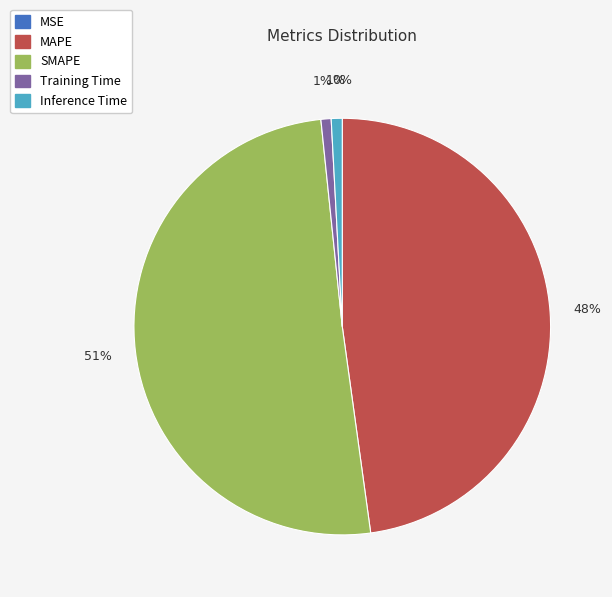

Which category has the biggest portion of the pie?

SMAPE